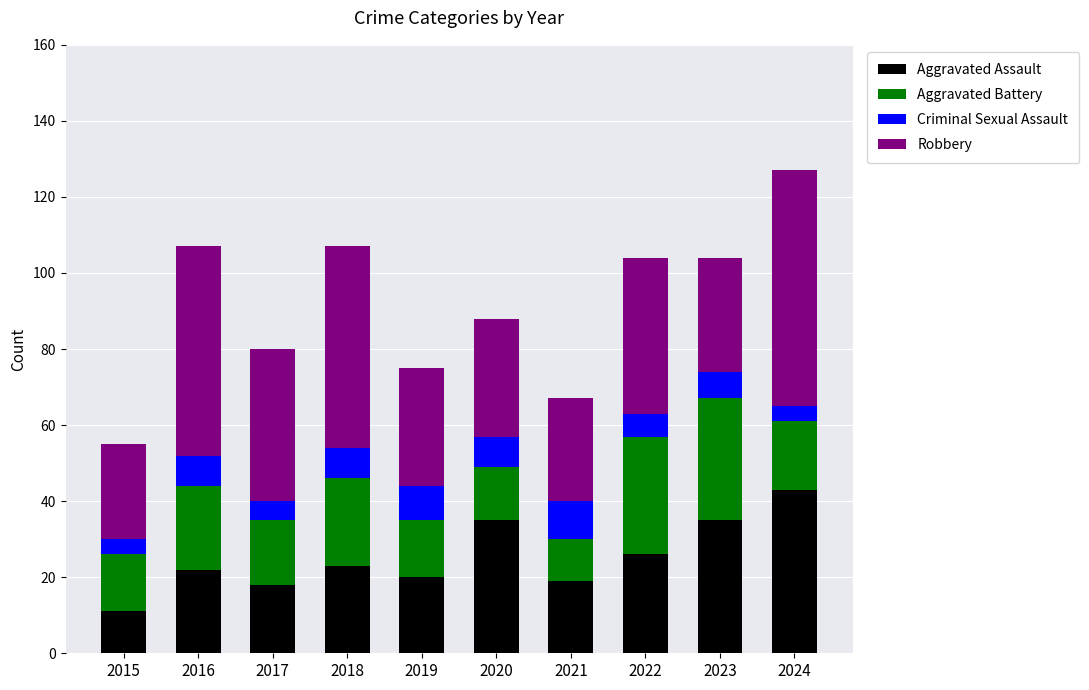

At which label does Aggravated Assault reach its peak?

2024